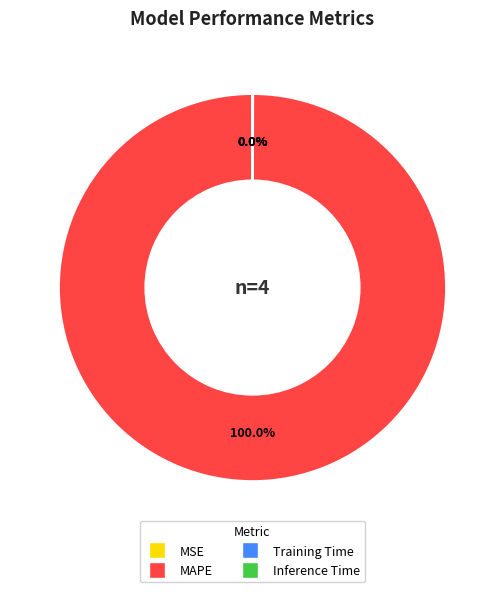

Which slice is the largest?

MAPE